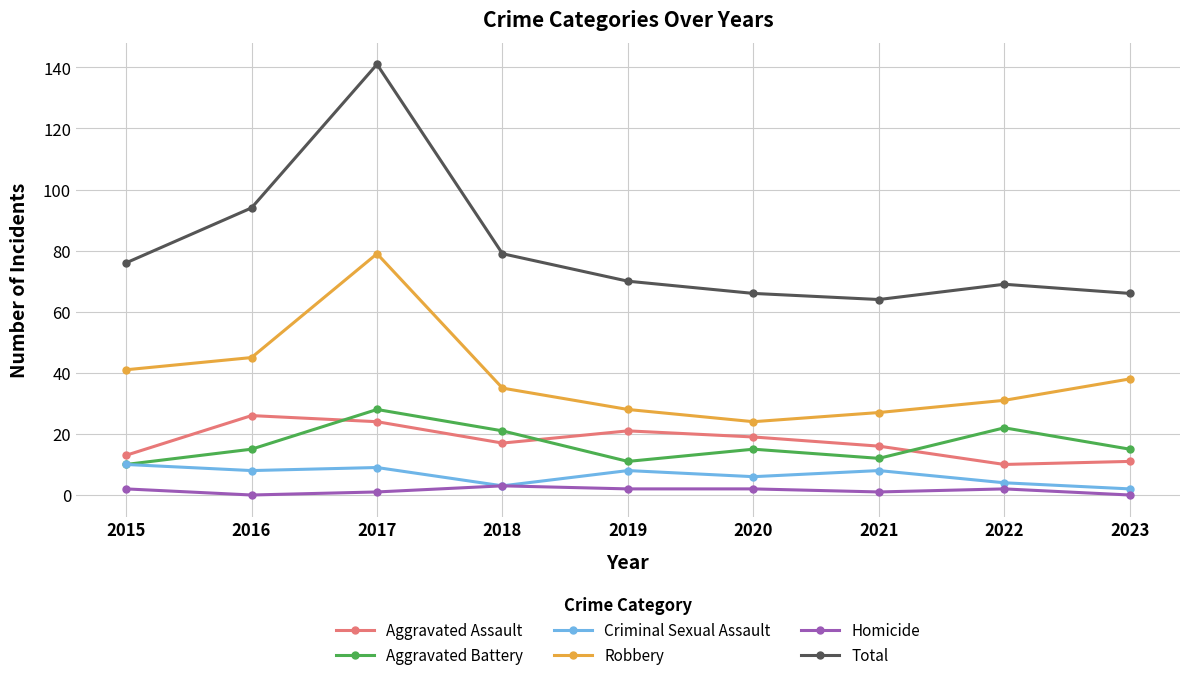

What is the average value of the Homicide series?

1